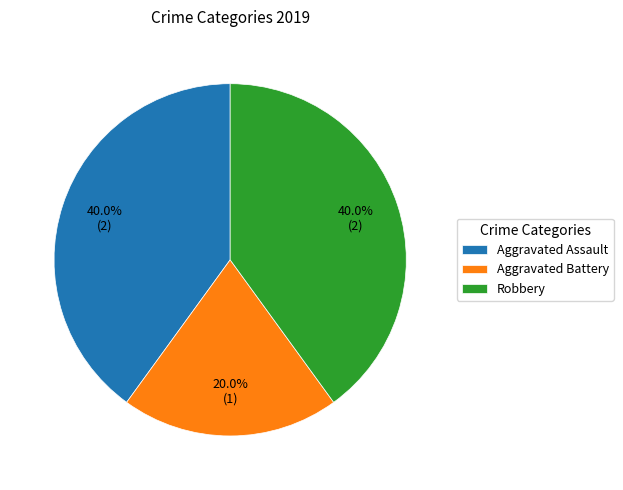

What is the ratio of the value at Aggravated Assault to the value at Aggravated Battery?

2.0